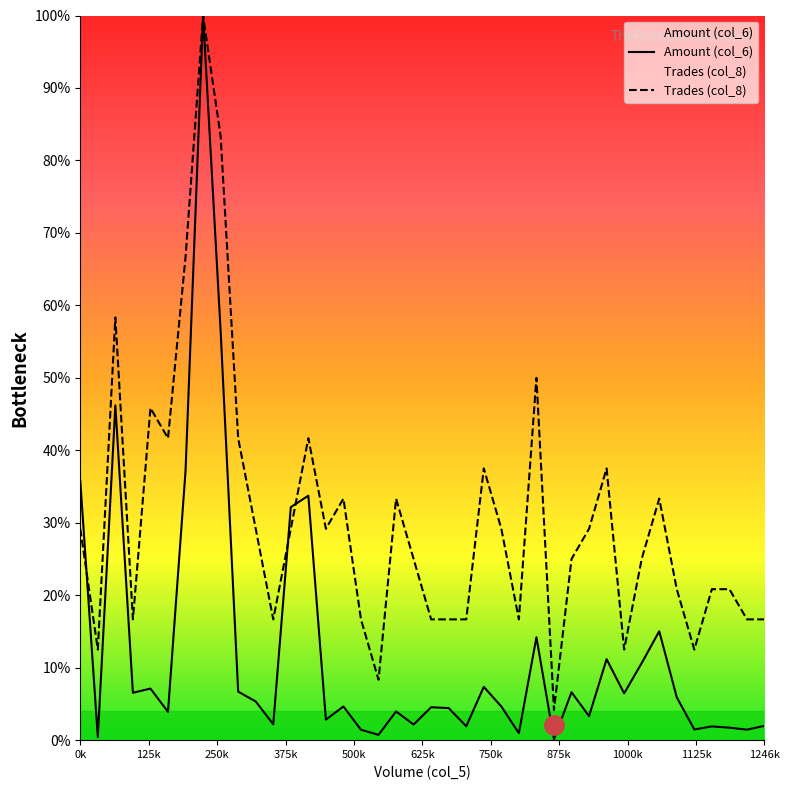

What is the minimum value shown in the chart?

0.1